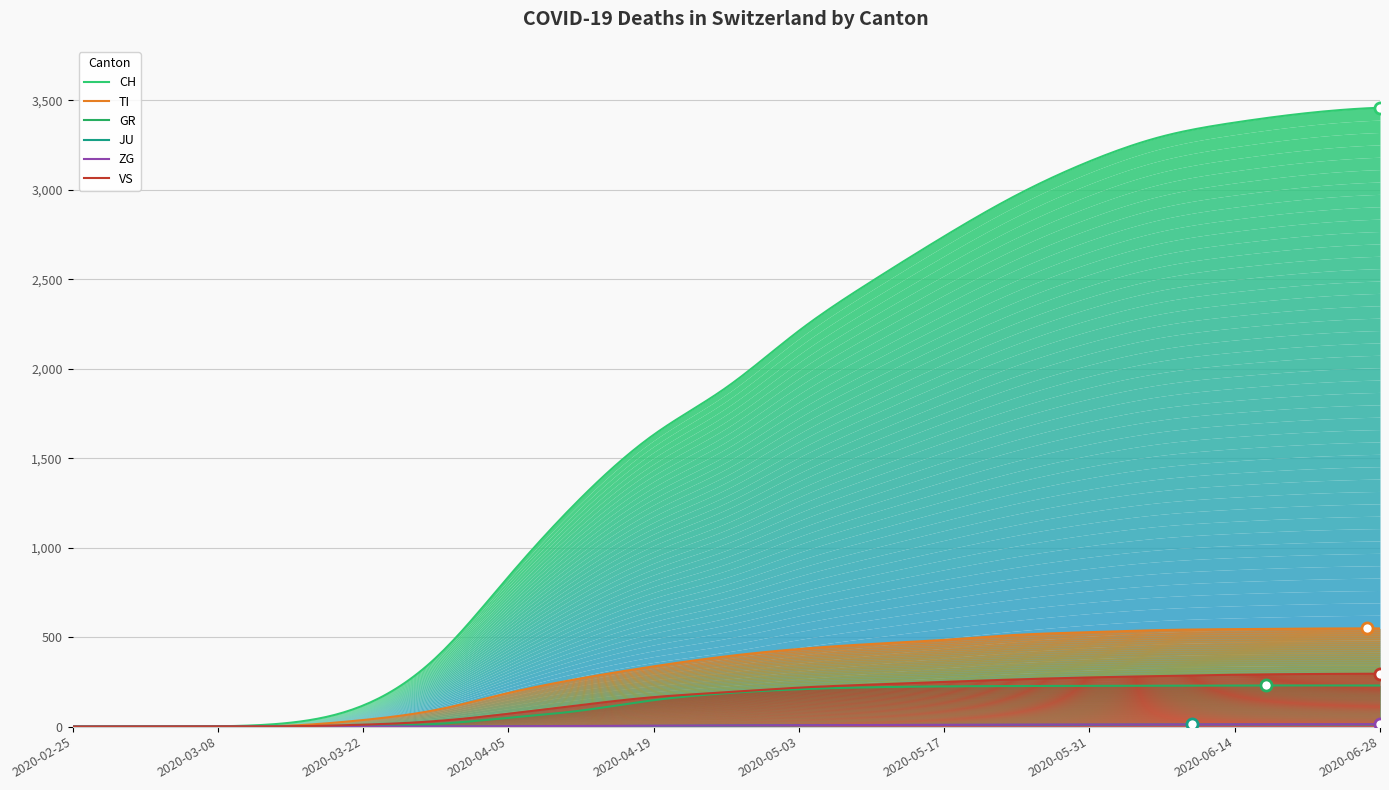

Is it true that CH equals 2971 at 2020-05-24?

True